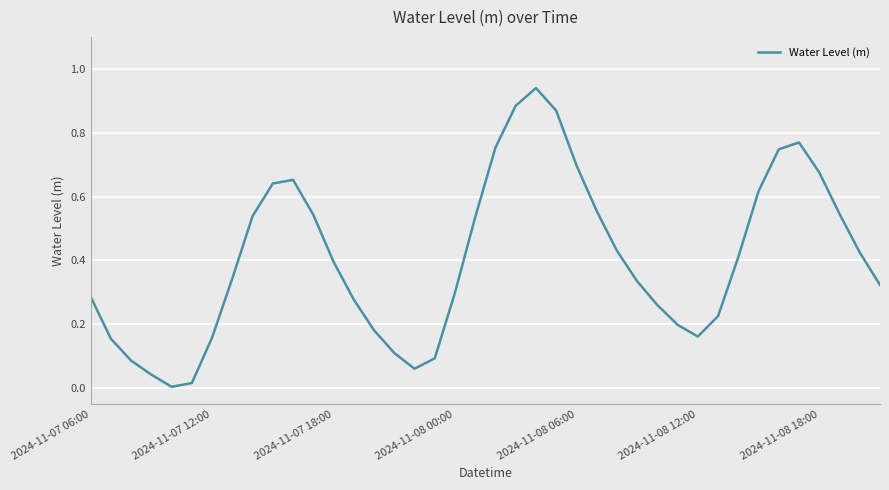

How many lines are shown in the chart?

1